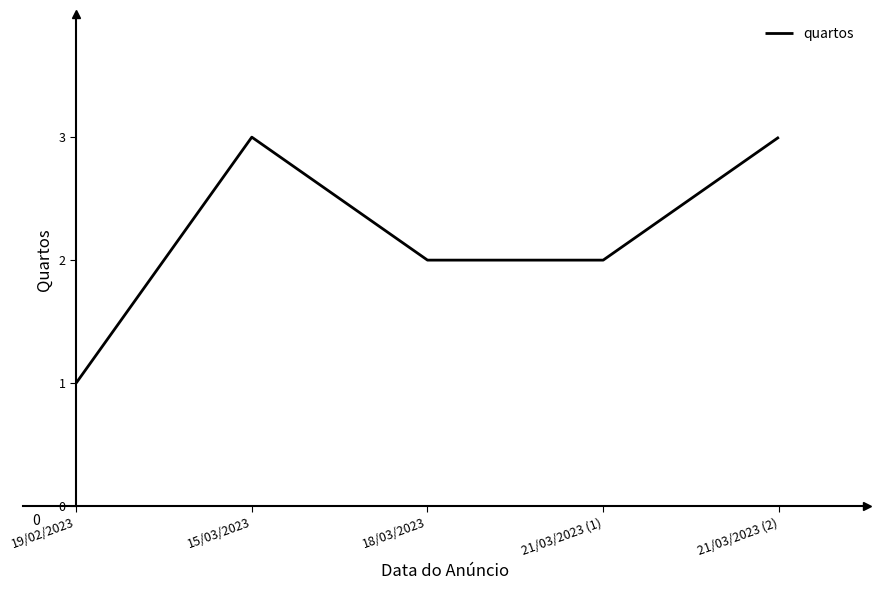

True or false: the data has more than 2 interior local peaks.

False